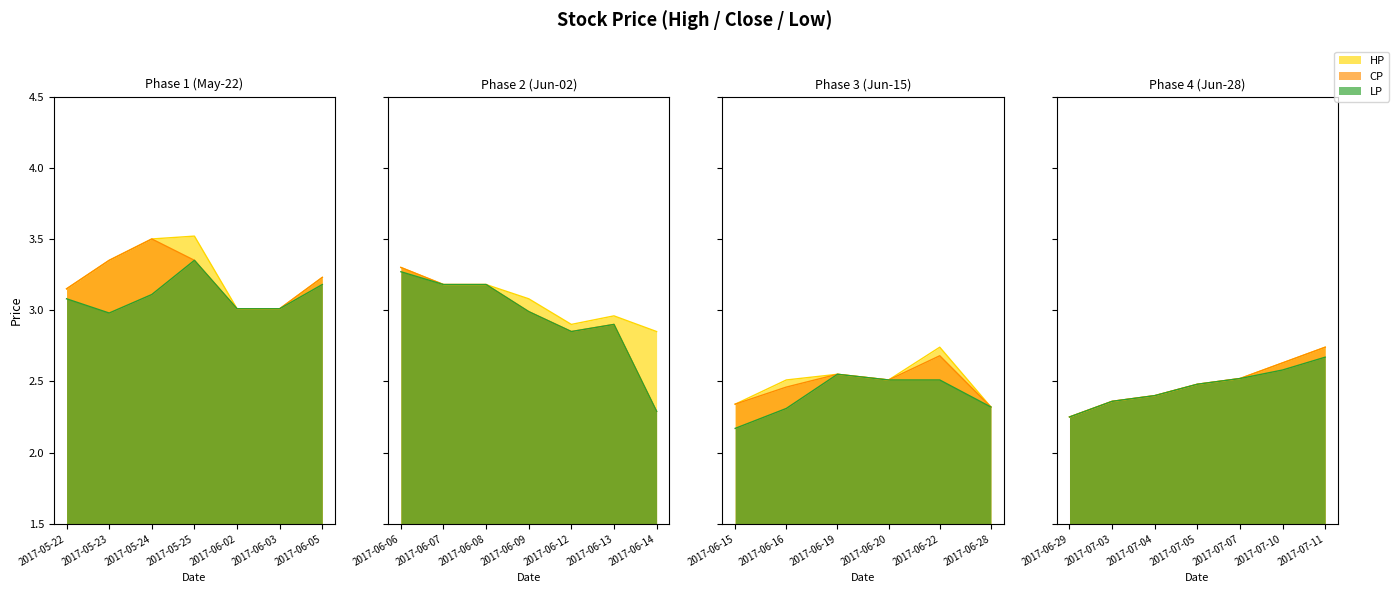

The value of CP at 2017-06-19 is 3.7. True or false?

False